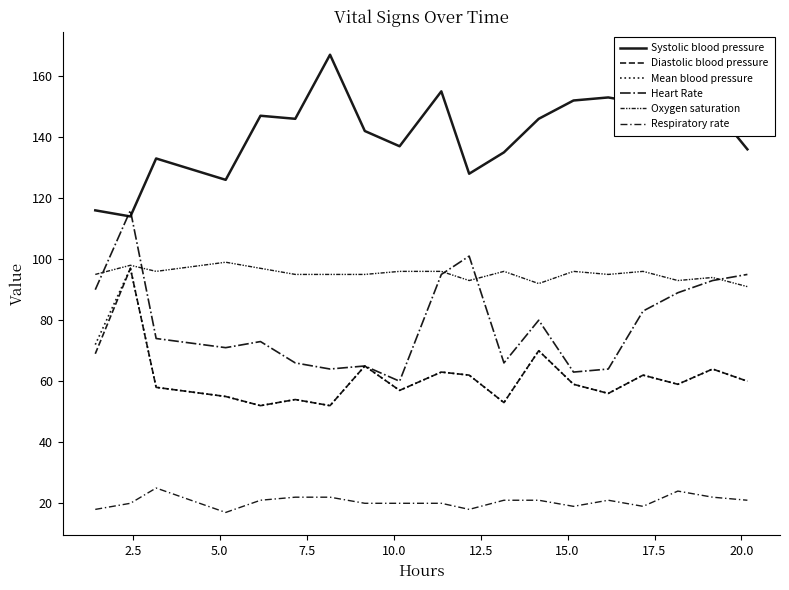

Is this an area chart (filled region under the line)?

No